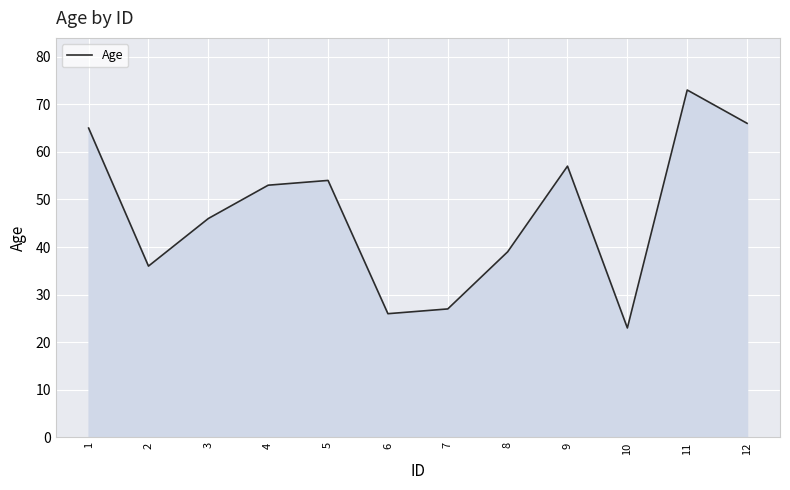

Between 12 and 1, which is larger?

12